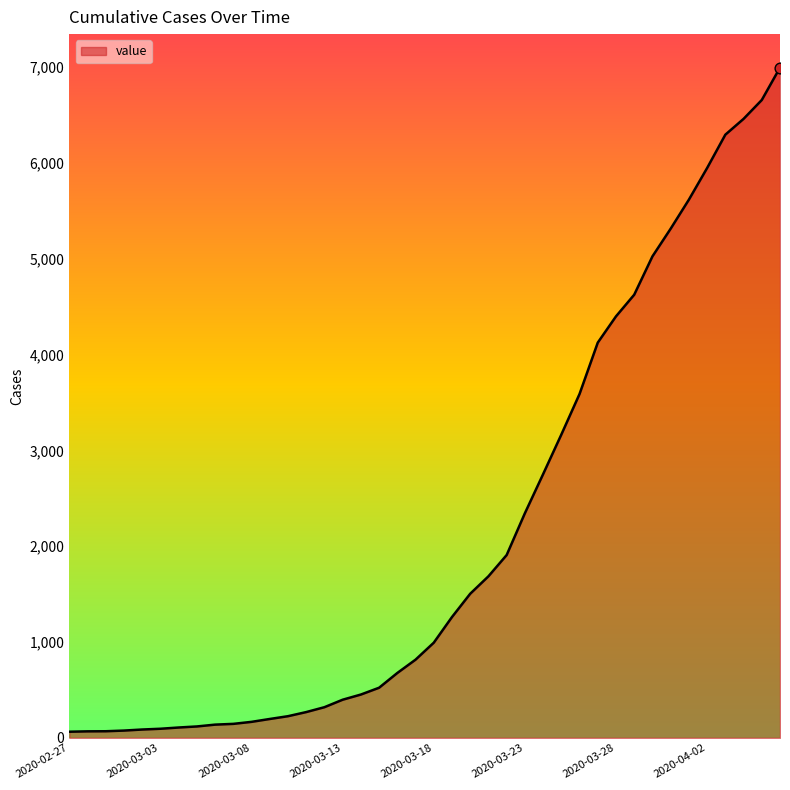

What is the difference between the maximum and minimum values?

6931